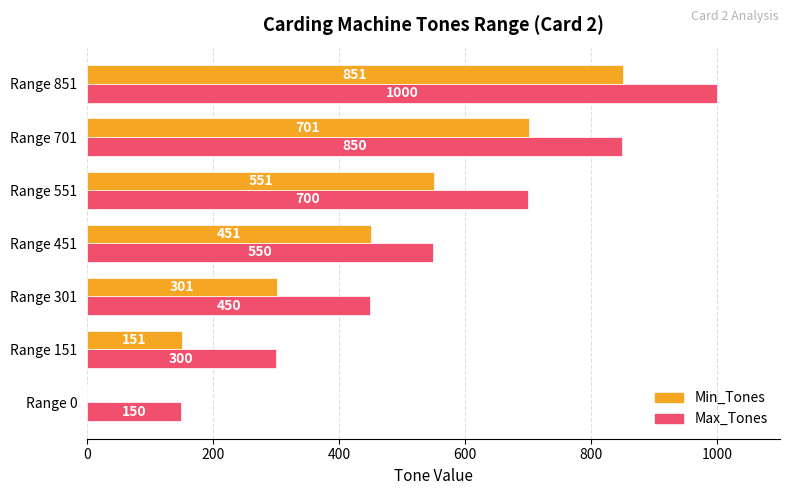

How many data points does each series have?

7